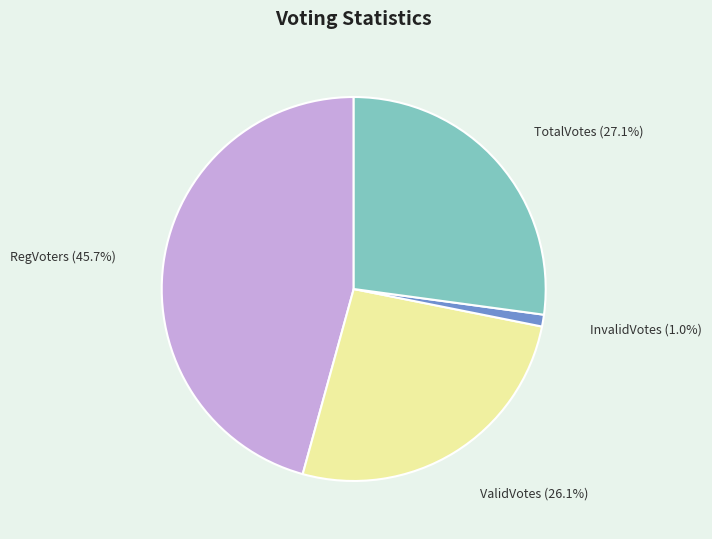

Is the sum of ValidVotes and InvalidVotes greater than half?

No